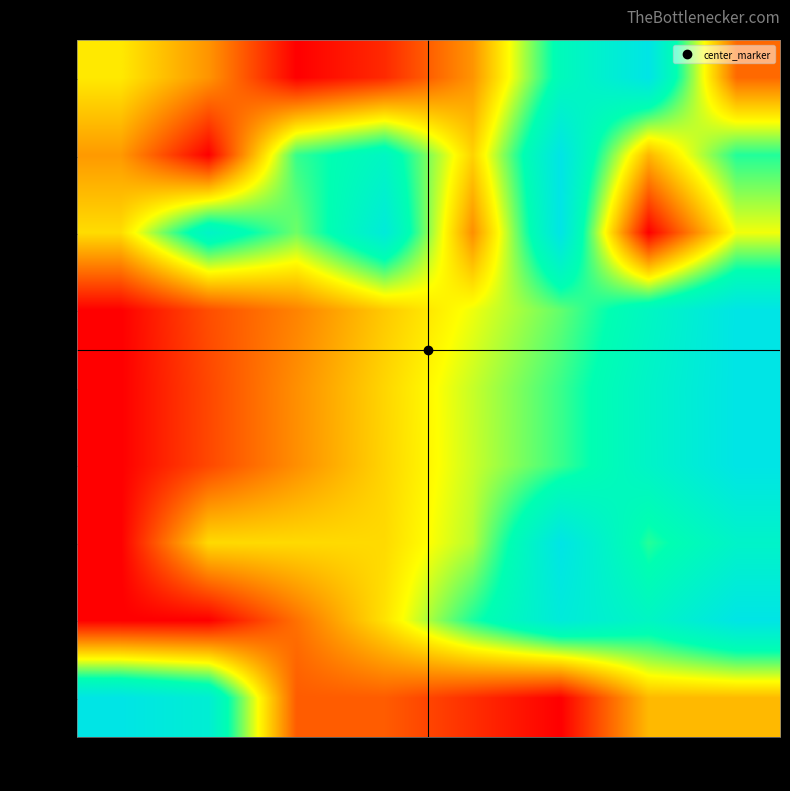

Reading left to right, list all the values displayed in this chart.

row_0: col_0=0.5	col_1=0.3	col_2=0.0	col_3=0.1	col_4=0.3	col_5=0.8	col_6=1.0	col_7=0.2
row_1: col_0=0.3	col_1=0.0	col_2=0.7	col_3=0.8	col_4=0.4	col_5=1.0	col_6=0.4	col_7=0.7
row_2: col_0=0.4	col_1=0.9	col_2=0.6	col_3=0.9	col_4=0.3	col_5=1.0	col_6=0.0	col_7=0.5
row_3: col_0=0.0	col_1=0.2	col_2=0.3	col_3=0.4	col_4=0.5	col_5=0.7	col_6=0.8	col_7=1.0
row_4: col_0=0.0	col_1=0.1	col_2=0.3	col_3=0.4	col_4=0.6	col_5=0.7	col_6=0.9	col_7=1.0
row_5: col_0=0.0	col_1=0.1	col_2=0.3	col_3=0.4	col_4=0.6	col_5=0.7	col_6=0.9	col_7=1.0
row_6: col_0=0.0	col_1=0.4	col_2=0.4	col_3=0.4	col_4=0.6	col_5=1.0	col_6=0.7	col_7=0.9
row_7: col_0=0.0	col_1=0.0	col_2=0.2	col_3=0.4	col_4=0.7	col_5=0.9	col_6=0.8	col_7=1.0
row_8: col_0=1.0	col_1=0.9	col_2=0.2	col_3=0.2	col_4=0.1	col_5=0.0	col_6=0.4	col_7=0.4